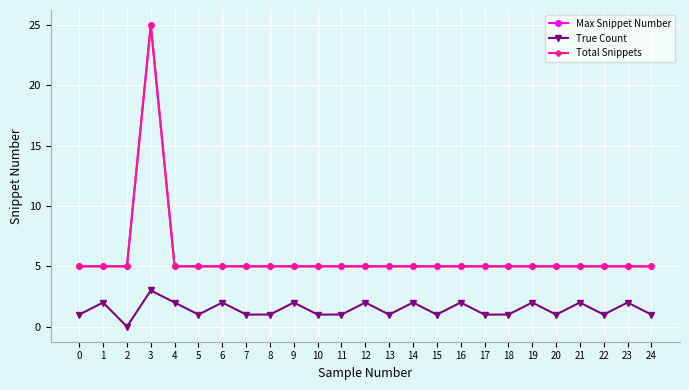

What is the spread (max minus min) of values at 20?

4